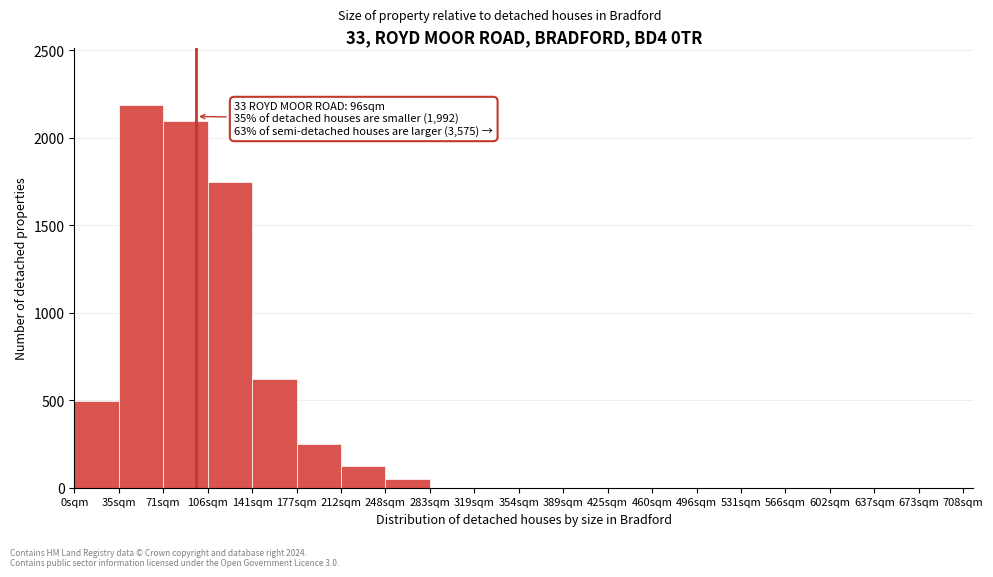

True or false: the data shows -1423 at 602sqm.

False